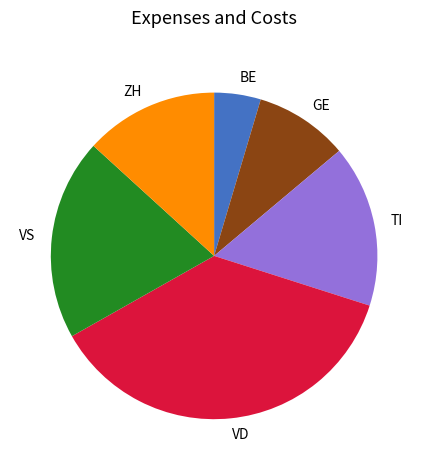

Count the number of slices in the pie.

6